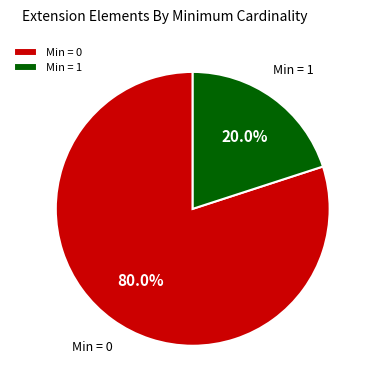

Rank the categories by value from highest to lowest.

Min = 0, Min = 1